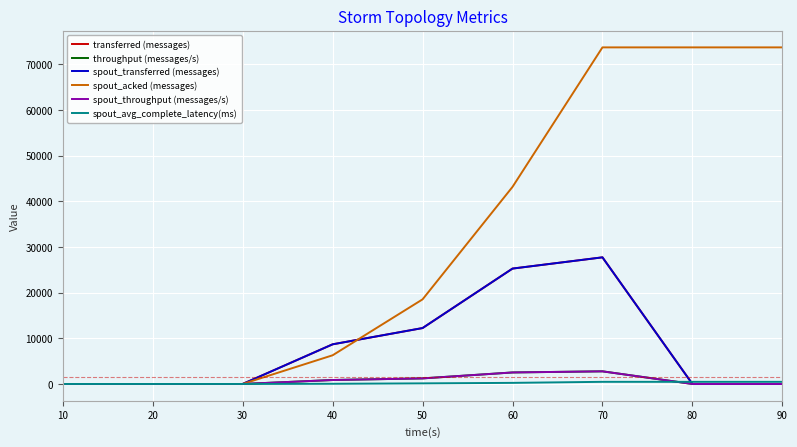

Does the chart have visible grid lines?

Yes